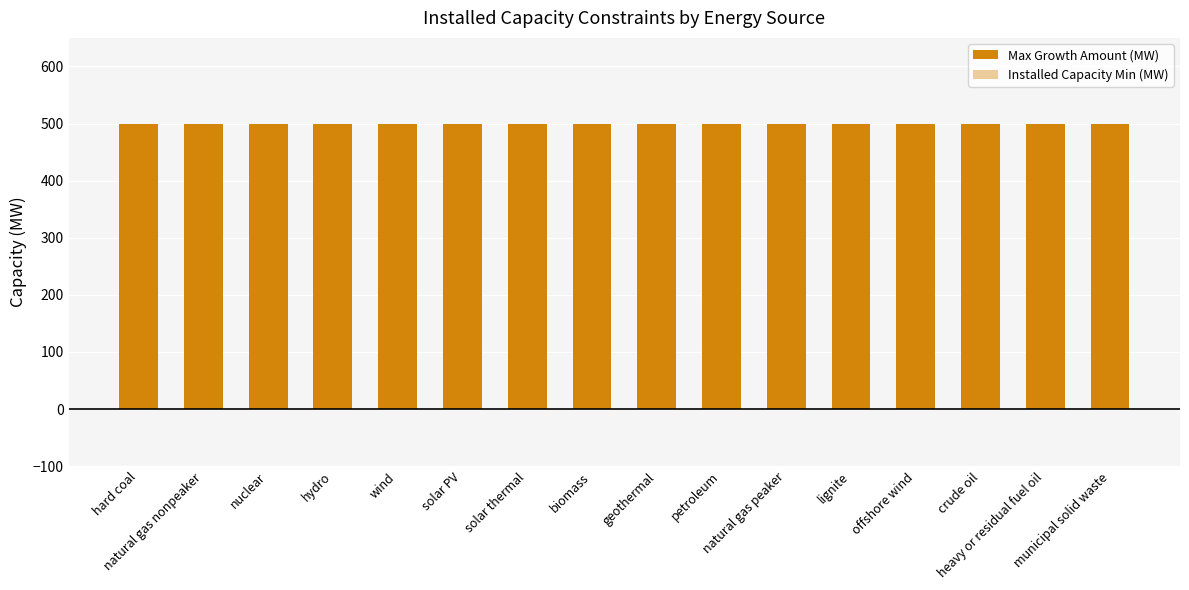

Which series has the largest total across all categories?

Max Growth Amount (MW)